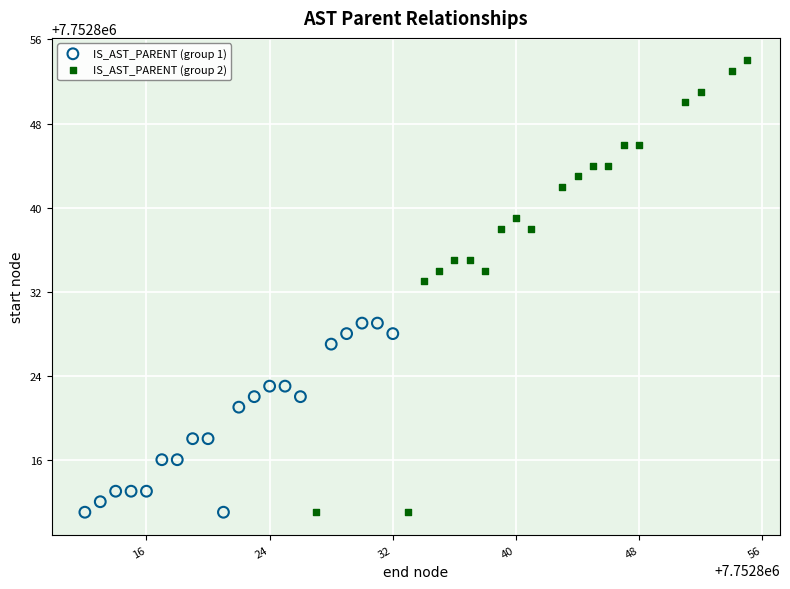

Which series has the largest Y range (max minus min)?

IS_AST_PARENT (group 2)